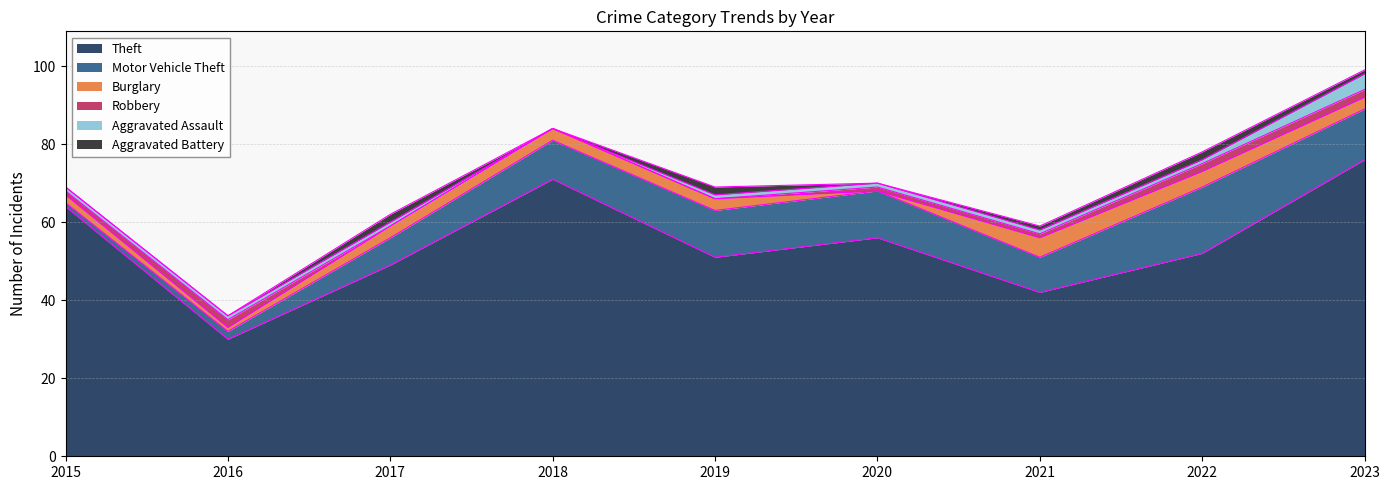

Which category has the lowest value in the Aggravated Battery series?

2015